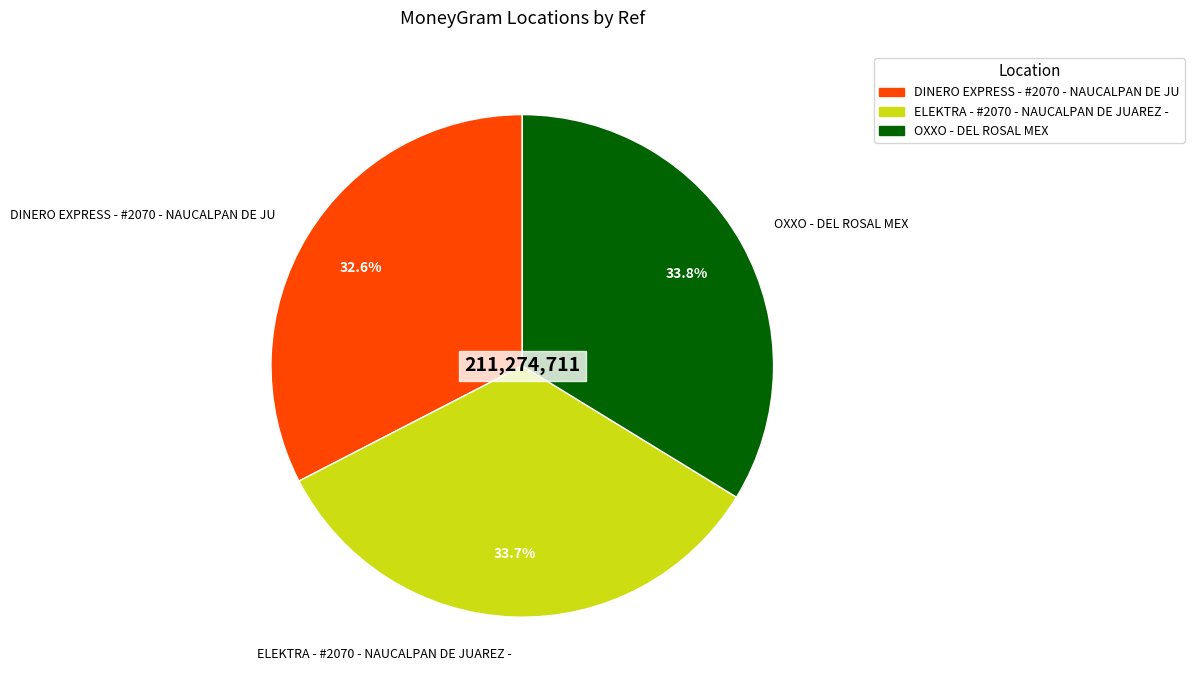

Count the number of slices in the pie.

3